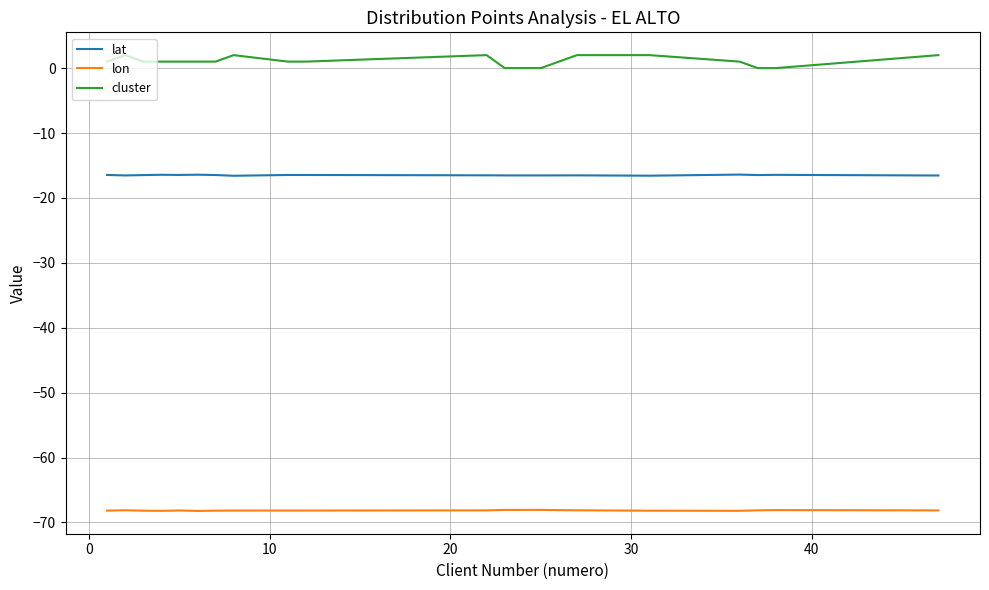

List the series in order of their overall mean, lowest first.

lon, lat, cluster